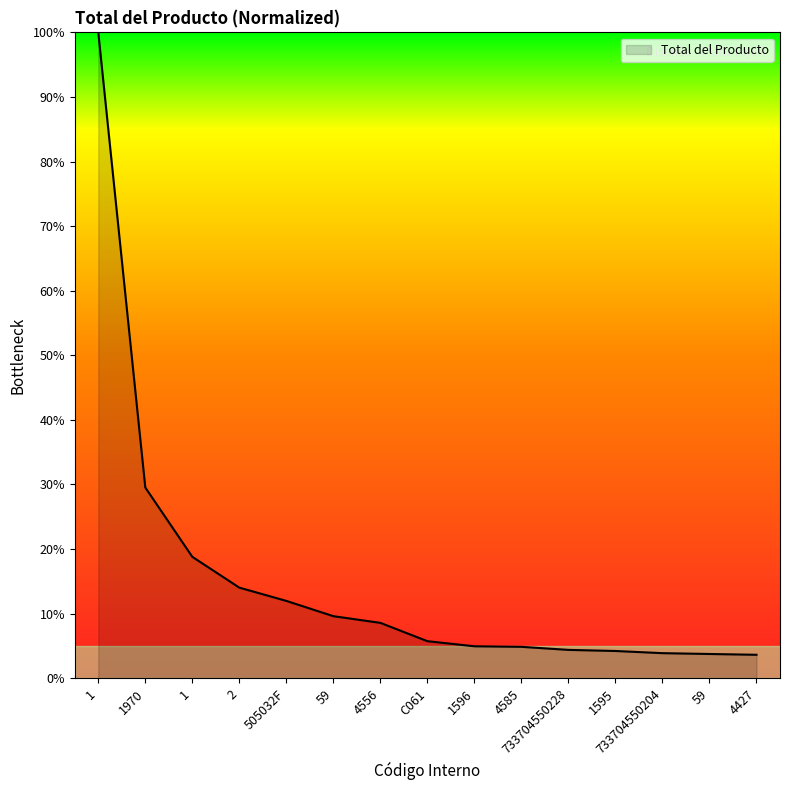

Reading left to right, list all the values displayed in this chart.

1=100.0	1970=29.5	1=18.8	2=14.0	505032F=12.0	59=9.6	4556=8.6	C061=5.7	1596=4.9	4585=4.9	733704550228=4.4	1595=4.2	733704550204=3.9	59=3.8	4427=3.6